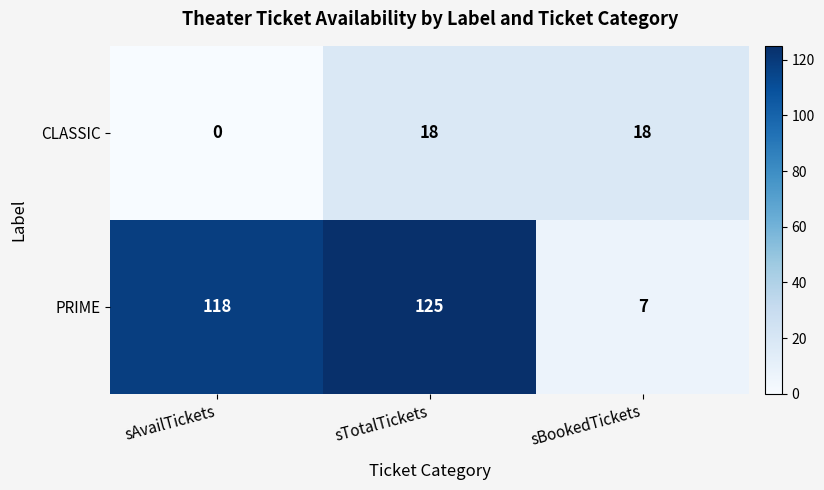

Reading right to left, list all the values displayed in this chart.

CLASSIC: 18	18	0
PRIME: 7	125	118